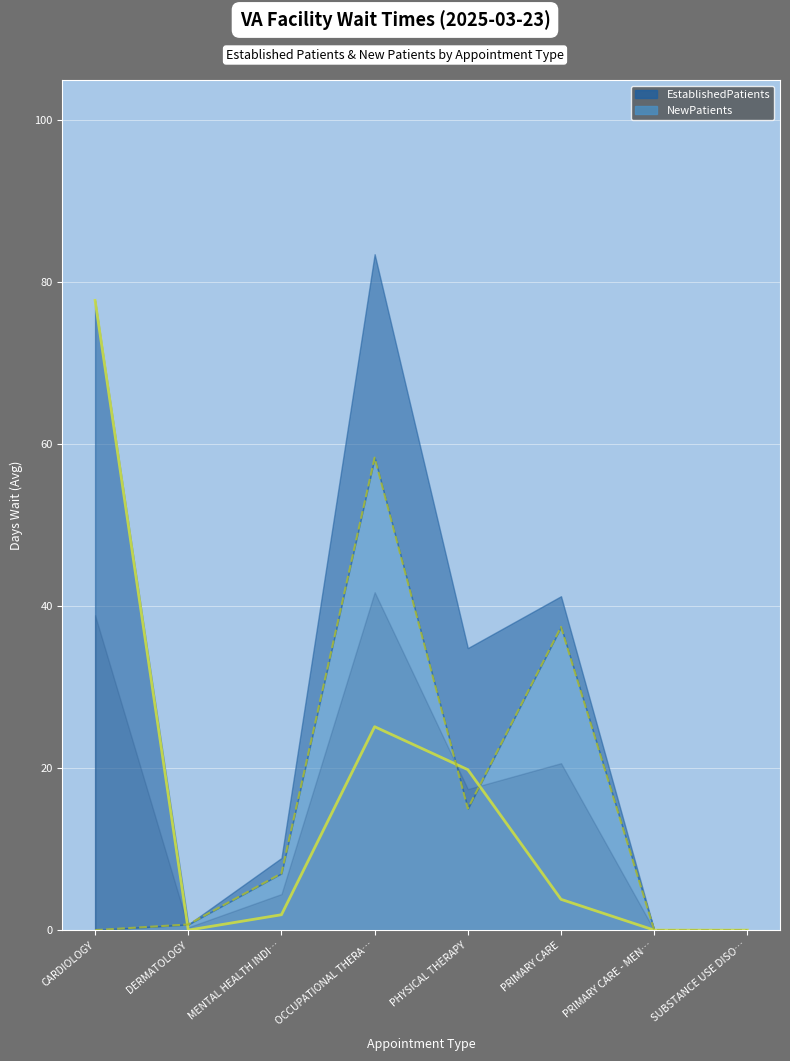

What is the difference between the maximum and minimum values in the NewPatients series?

58.3